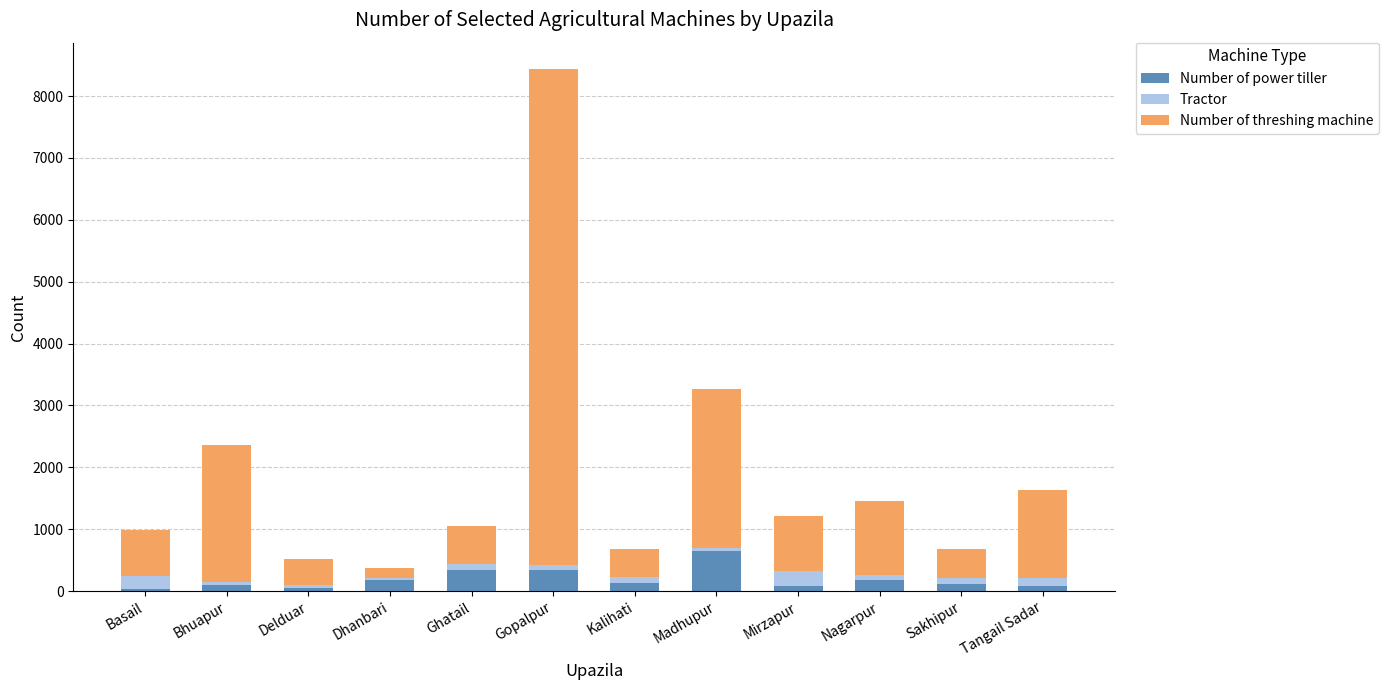

What is the total value across all series at Nagarpur?

1457